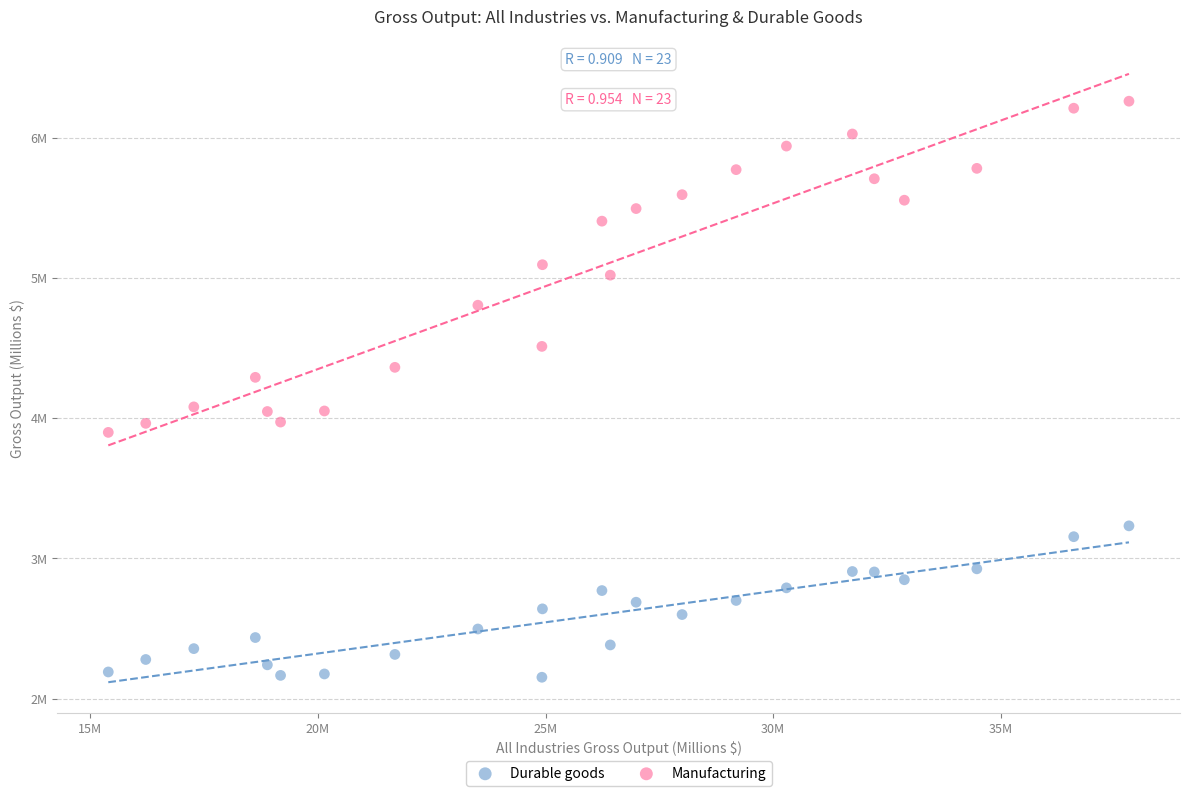

Which series has the widest spread of Y values?

Manufacturing